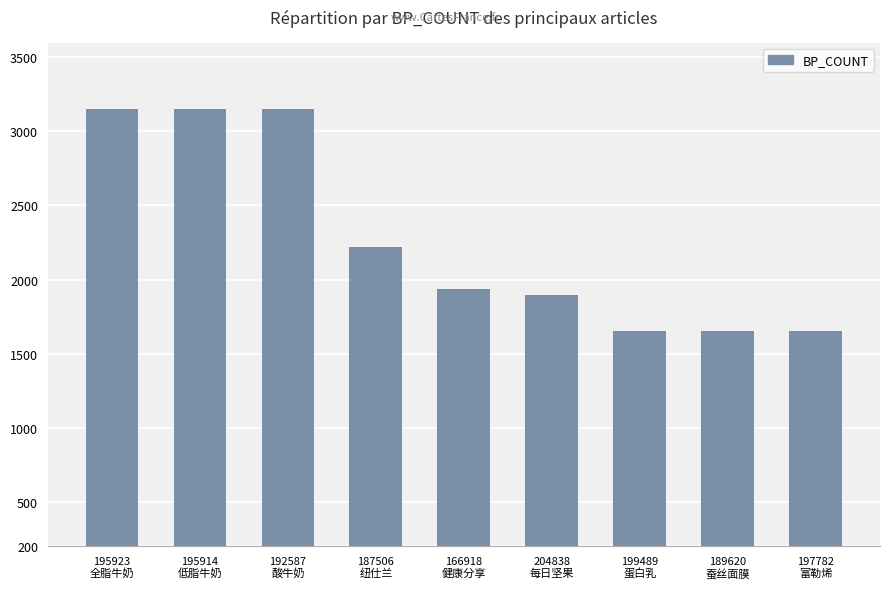

What is the difference between the second highest and second lowest values?

1498